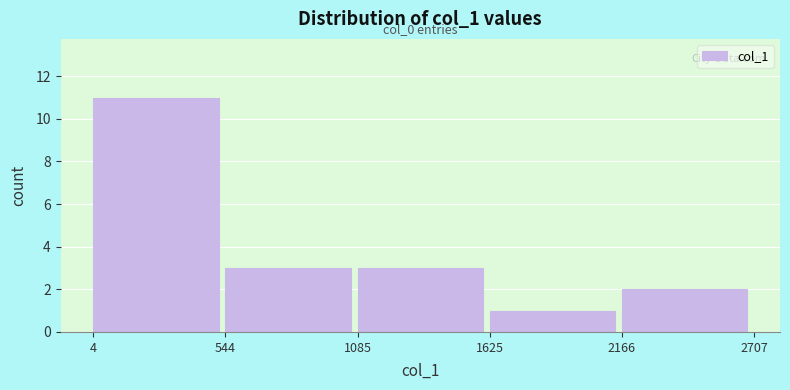

Over which range of the x-axis is the bar tallest?

4 to 544